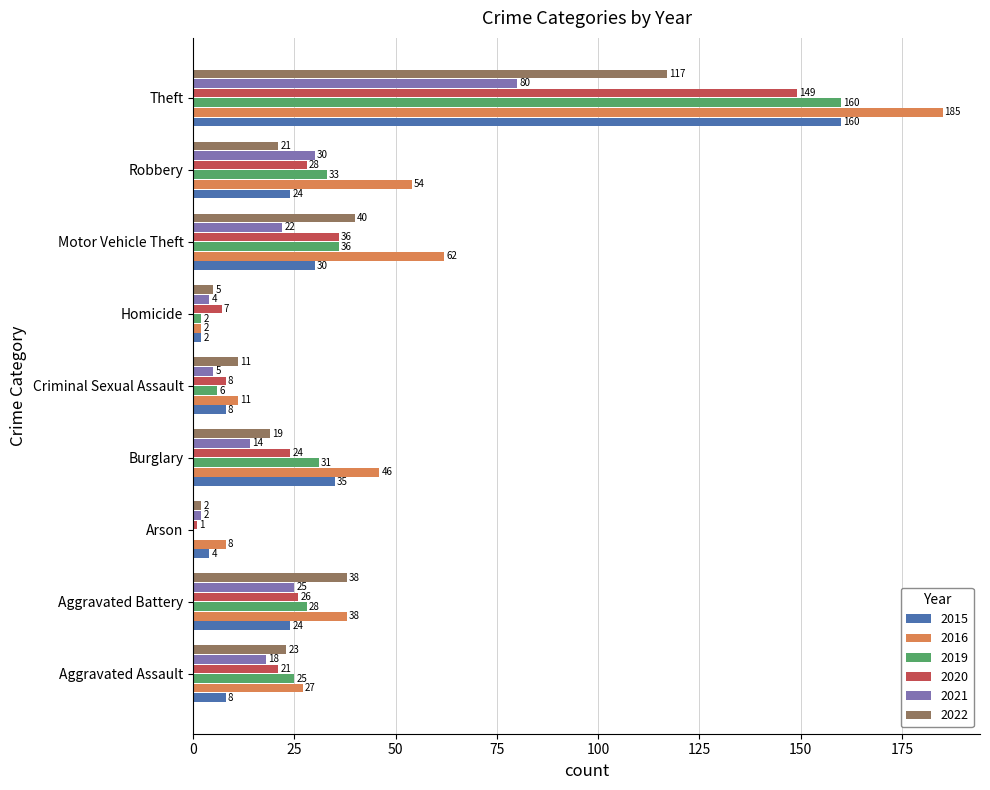

What is the average value of the 2022 series?

31